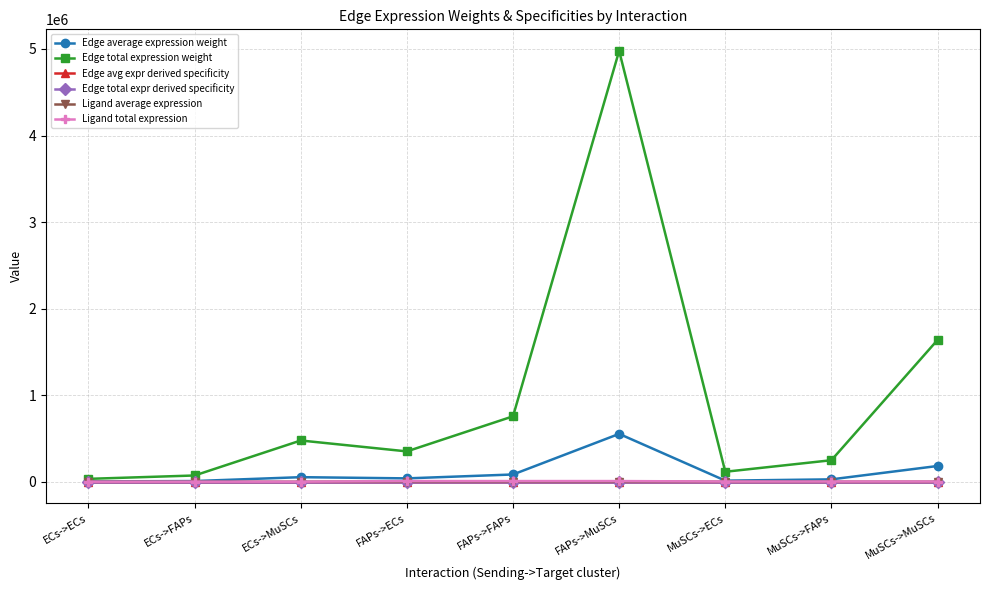

Which series has the largest range (max minus min)?

Edge total expression weight